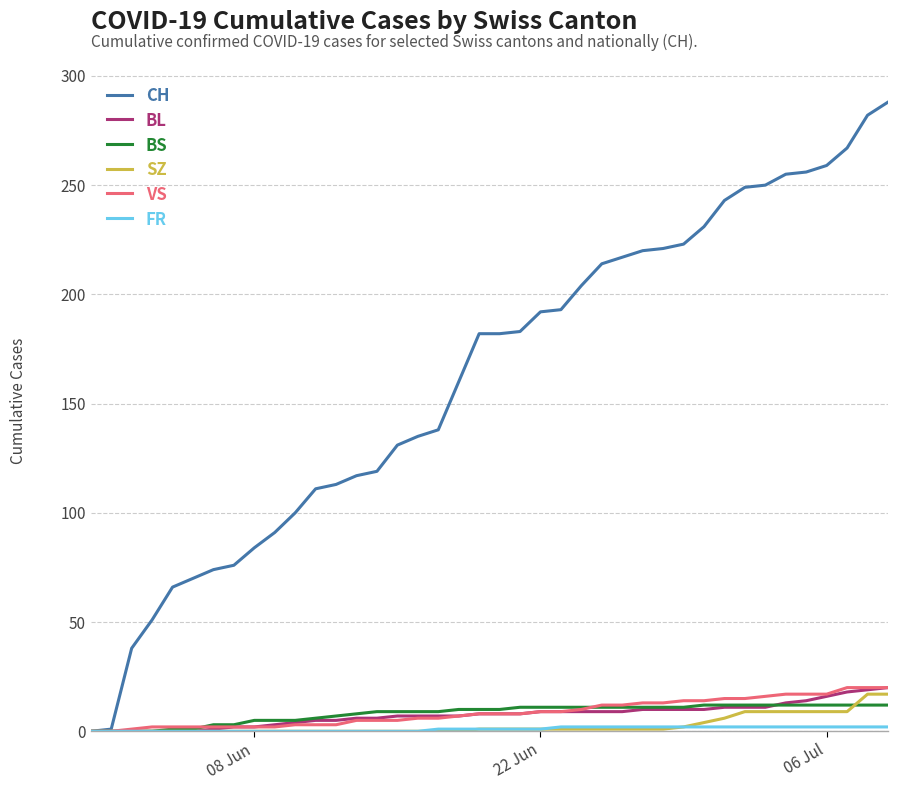

What is the greatest value displayed?

288